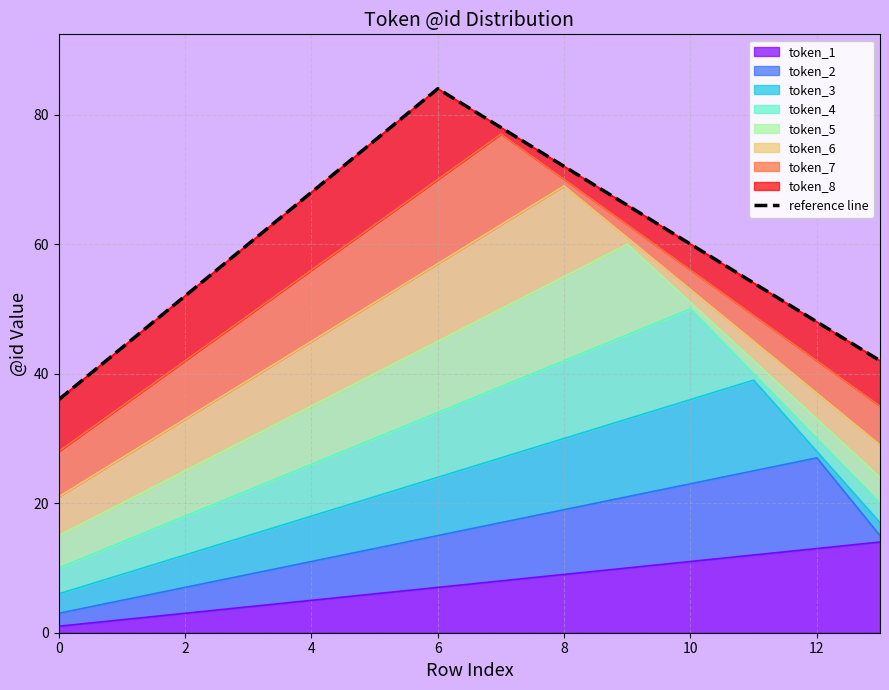

What is the maximum value shown in the chart?

84